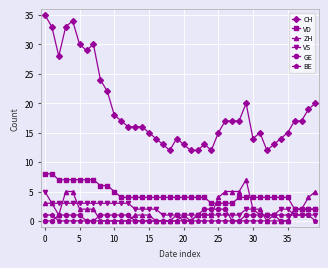

What is the sum of all ZH values?

73